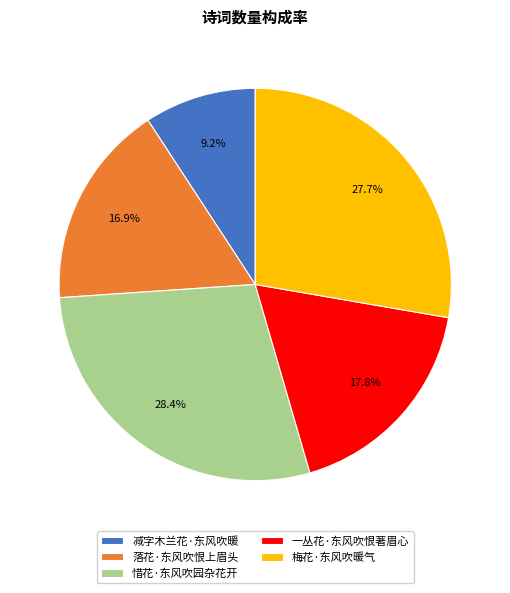

What is the smallest slice in the pie chart?

减字木兰花·东风吹暖